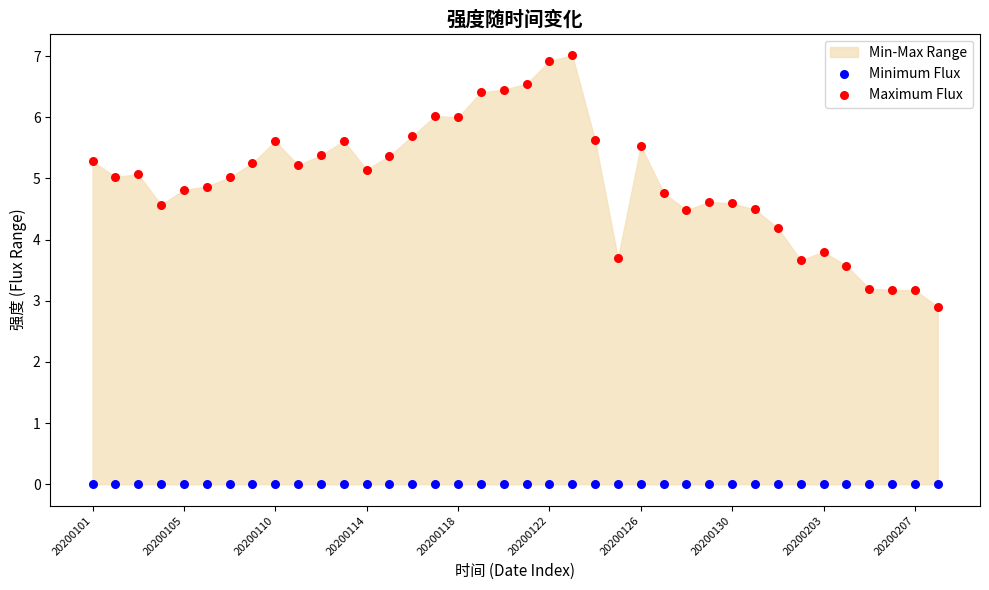

Which series reaches the minimum Y coordinate?

Minimum Flux